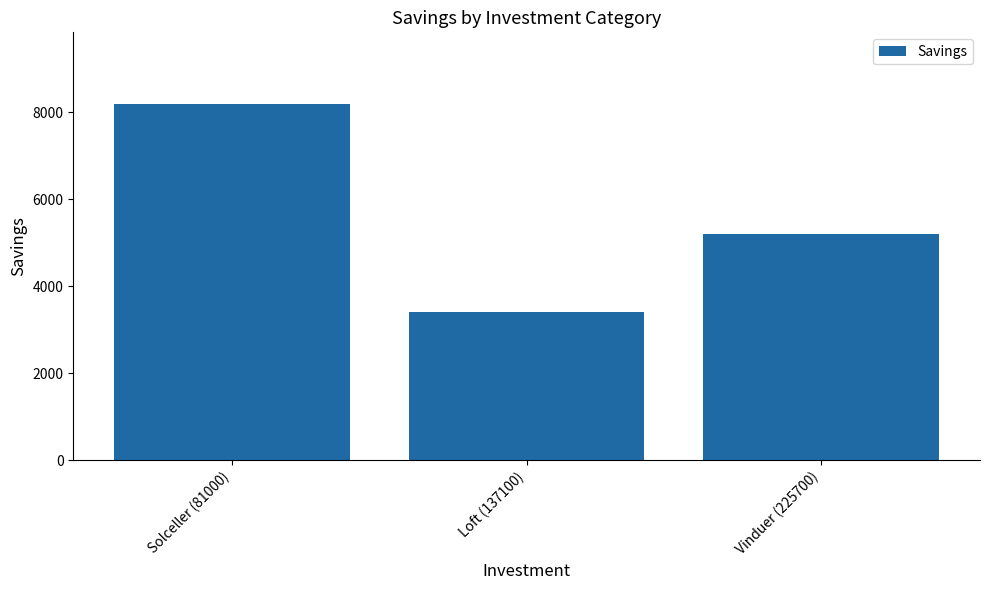

How many data points are less than 5200?

1